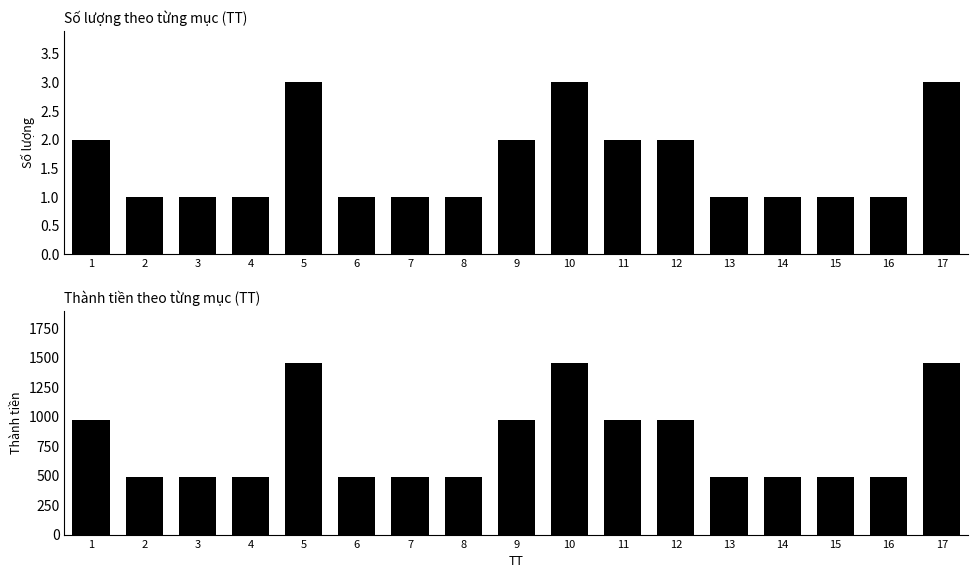

Which series changed the most between 9 and 16?

Thành tiền